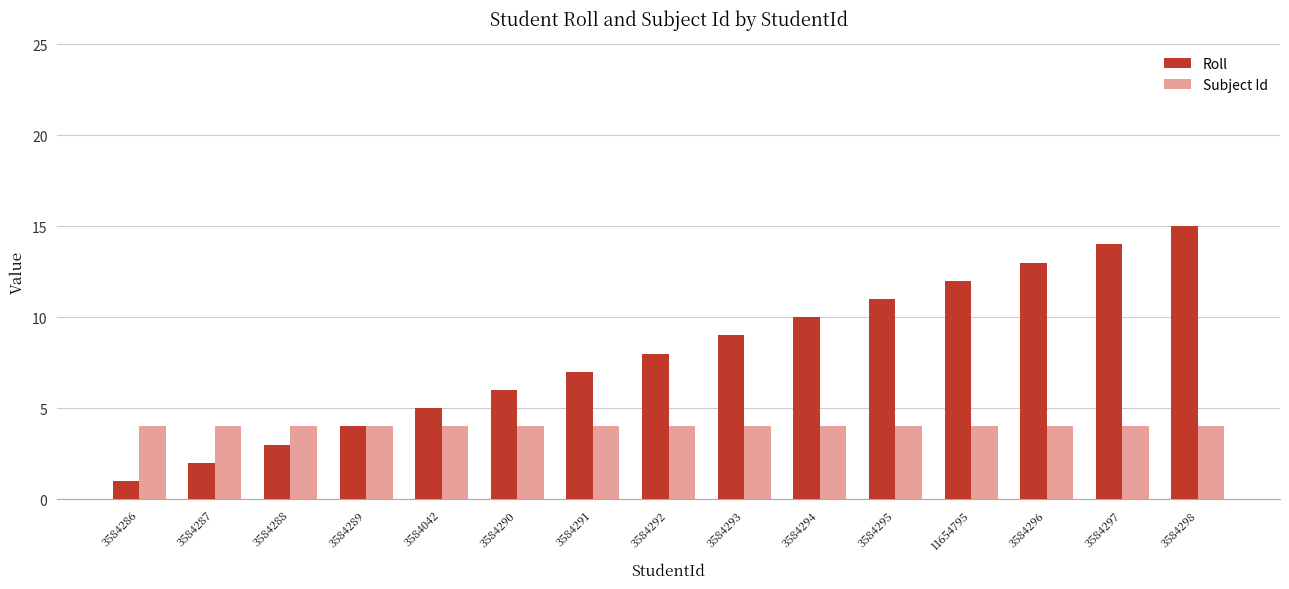

How many bars are there in each group?

2